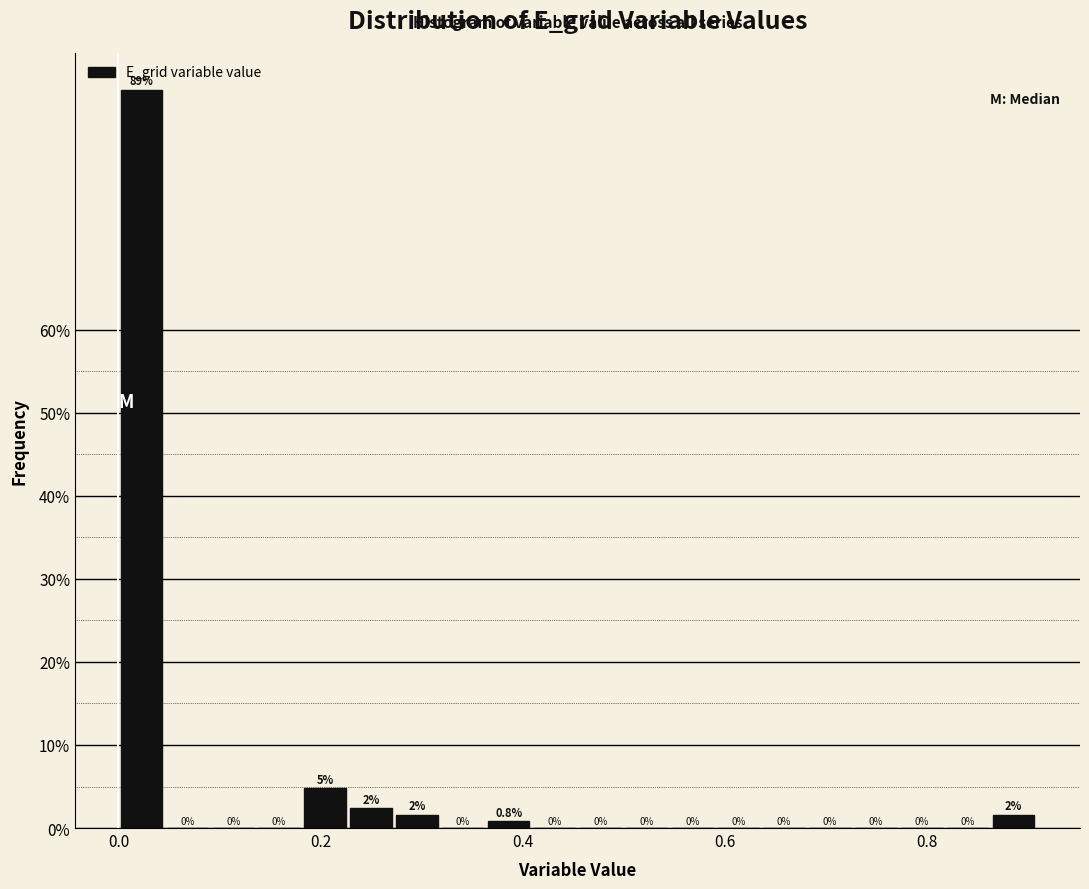

Read against the x-axis, roughly where is the centre of the tallest bar?

0.02